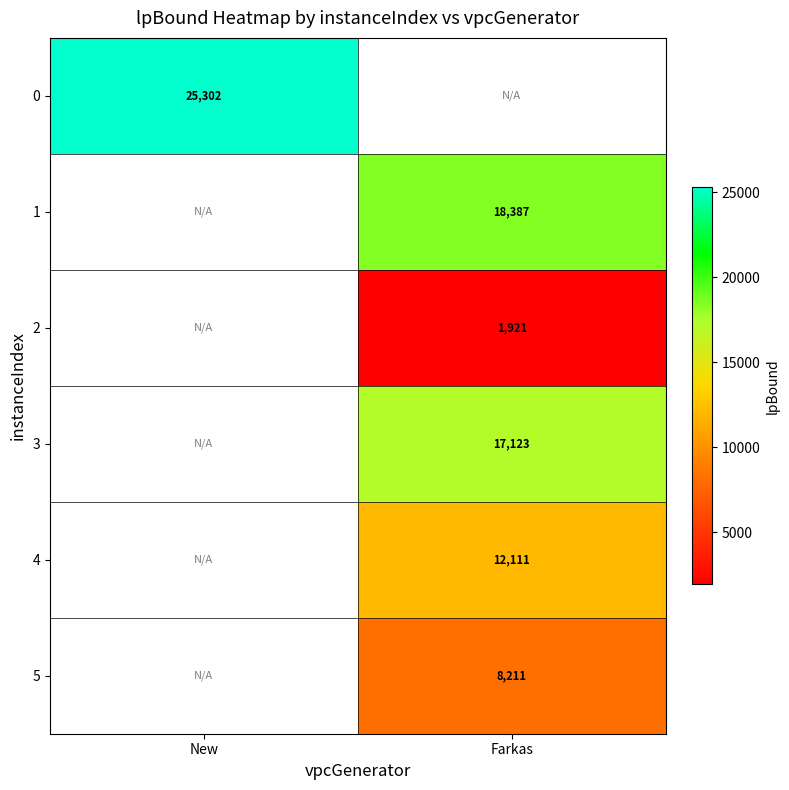

Is the value of 4 at Farkas greater than the value of 0 at New?

No